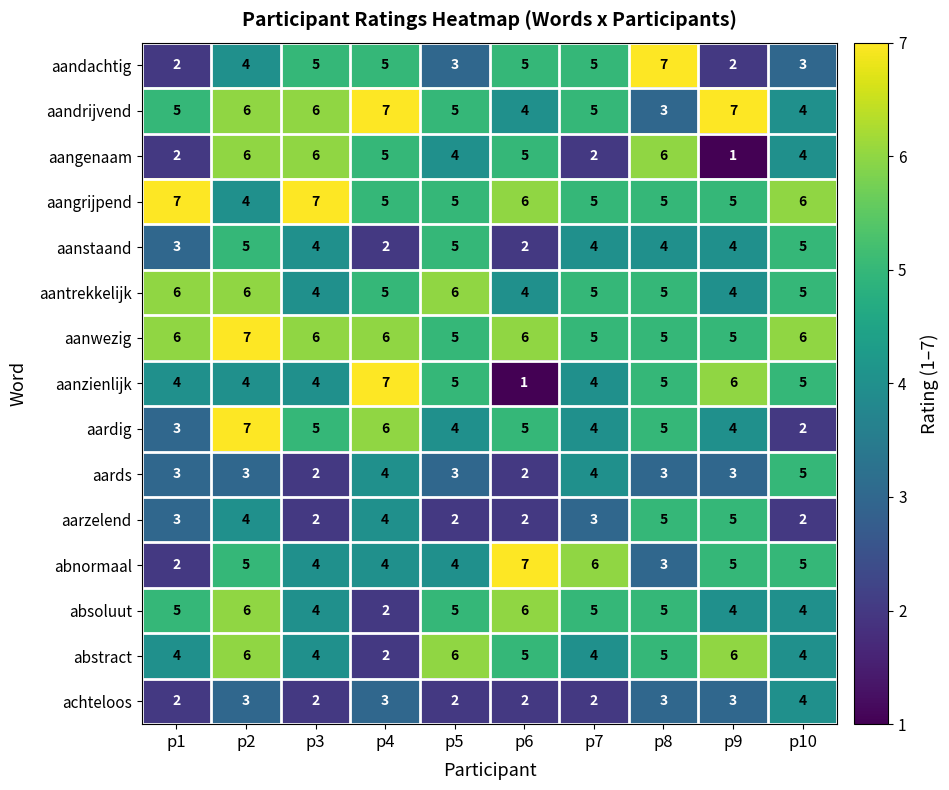

Where does the aangenaam series first go above 5?

p2